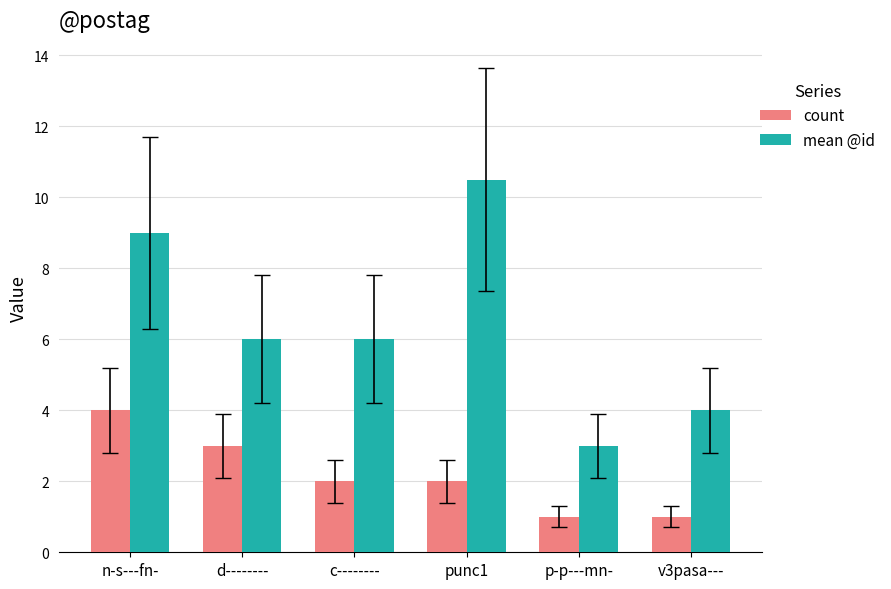

What are all the series names shown in the legend?

count, mean @id